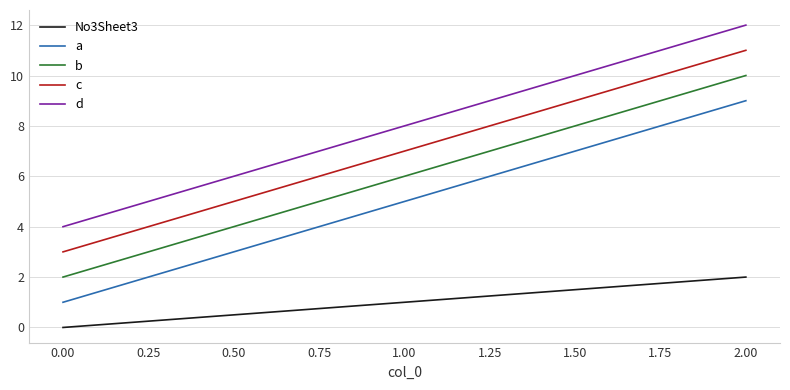

Rank the series by their maximum value, from lowest to highest.

No3Sheet3, a, b, c, d